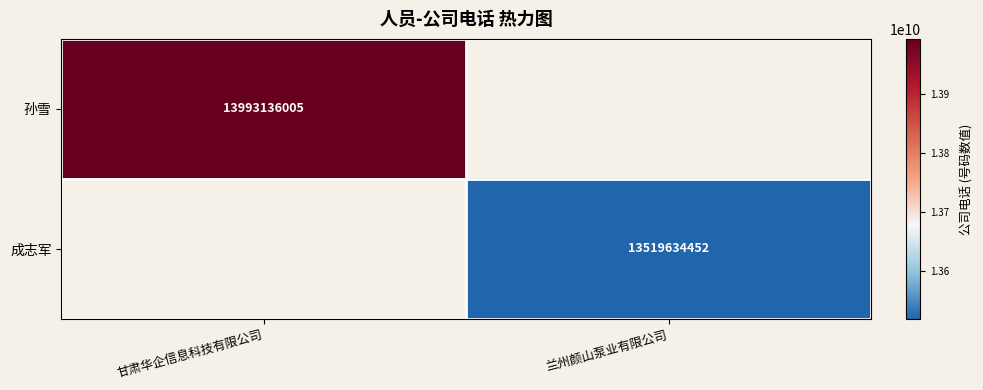

Is it true that 成志军 equals 13519634452 at 兰州颜山泵业有限公司?

True